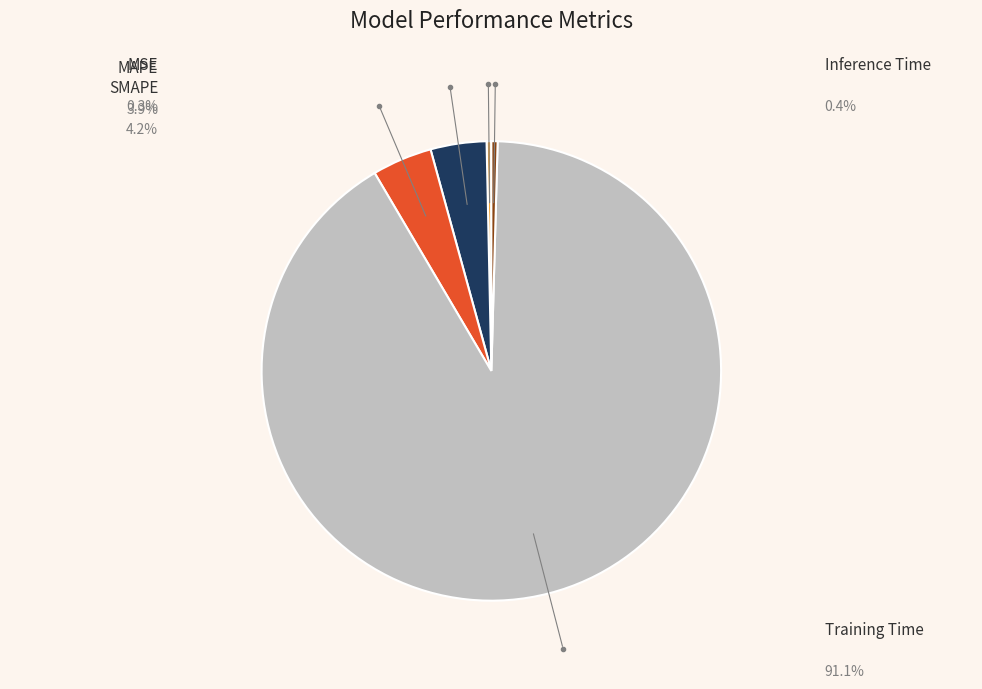

To the nearest percent, what portion does Training Time represent?

91%